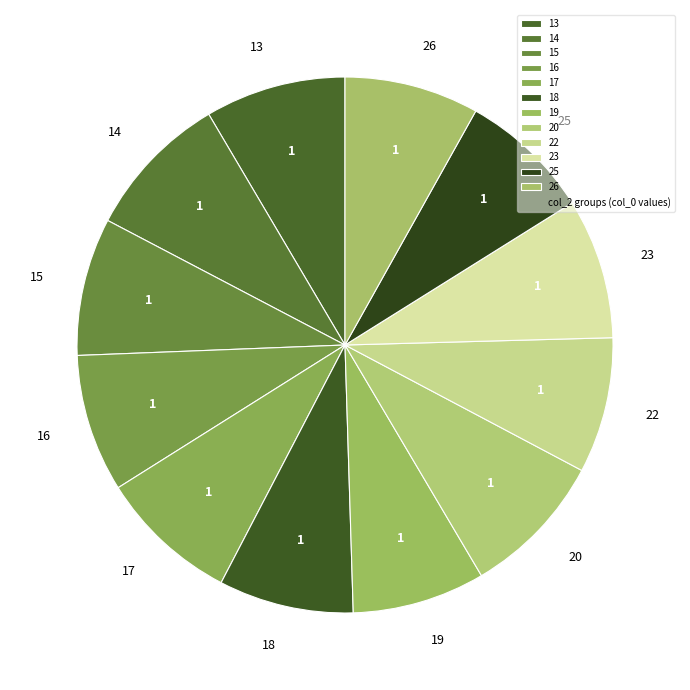

Is it true that 13 is 8% of the pie?

True